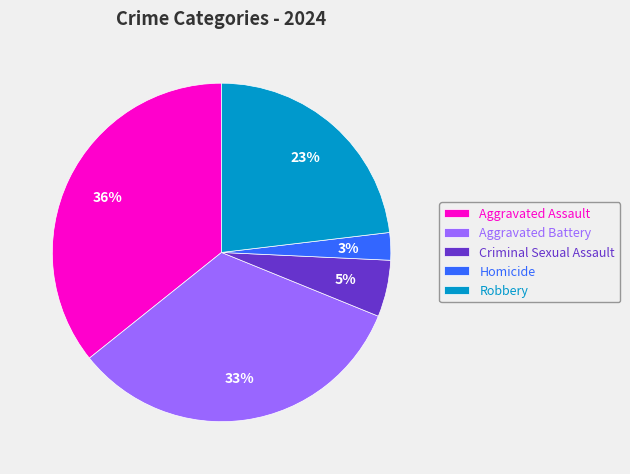

Which category has the smallest portion of the pie?

Homicide